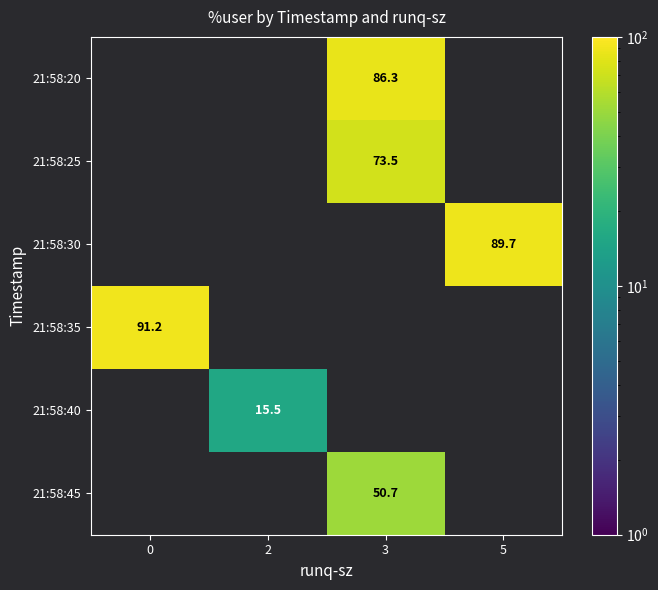

Which series has the largest total across all categories?

row_3